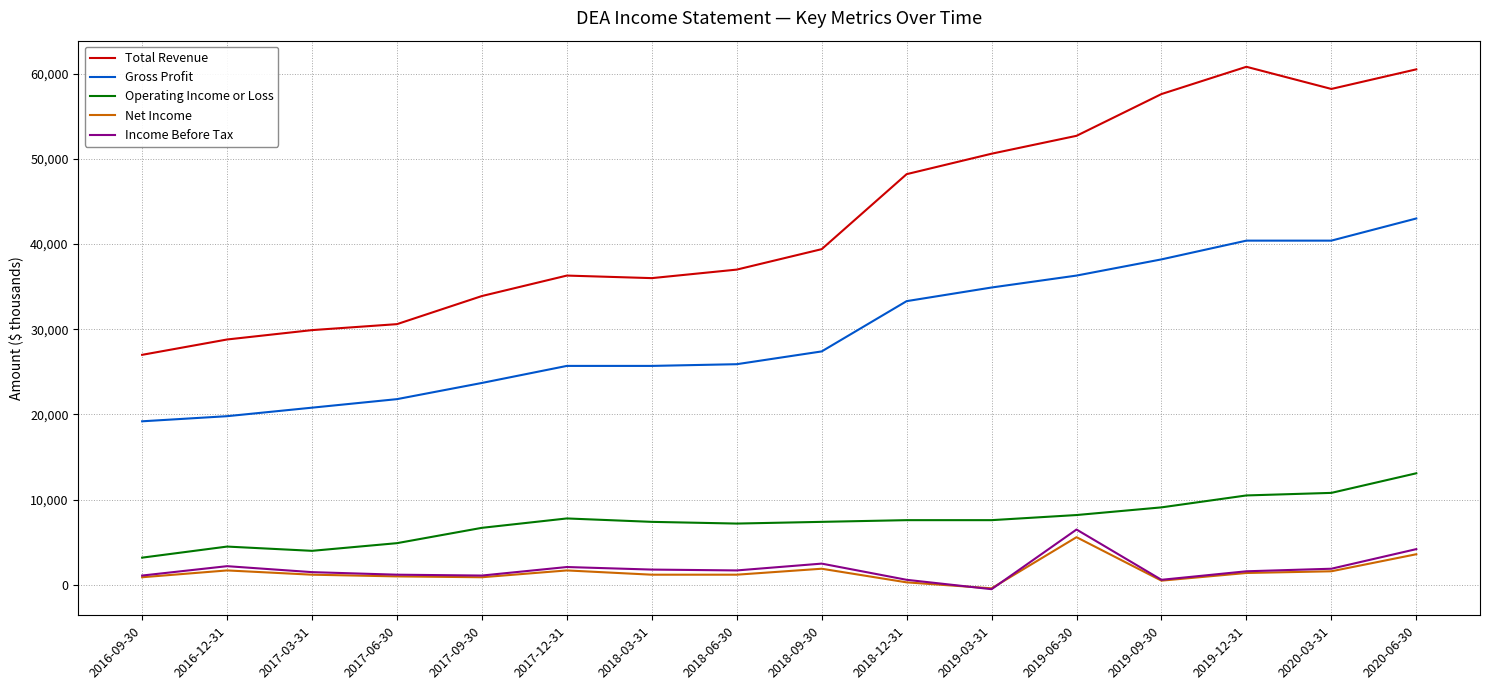

At how many categories does at least one series exceed 3875?

16